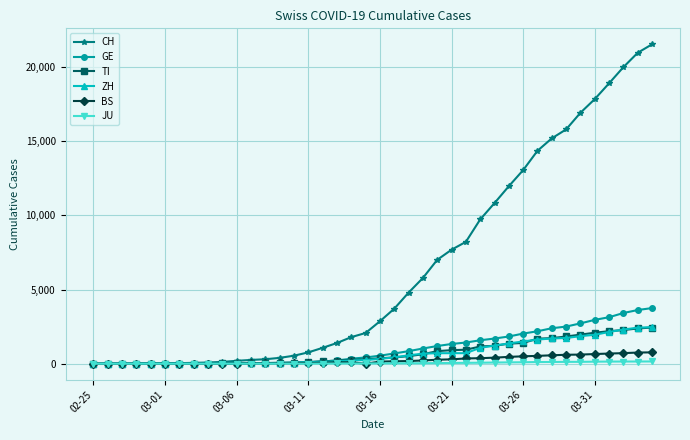

Which series has the largest total across all categories?

CH